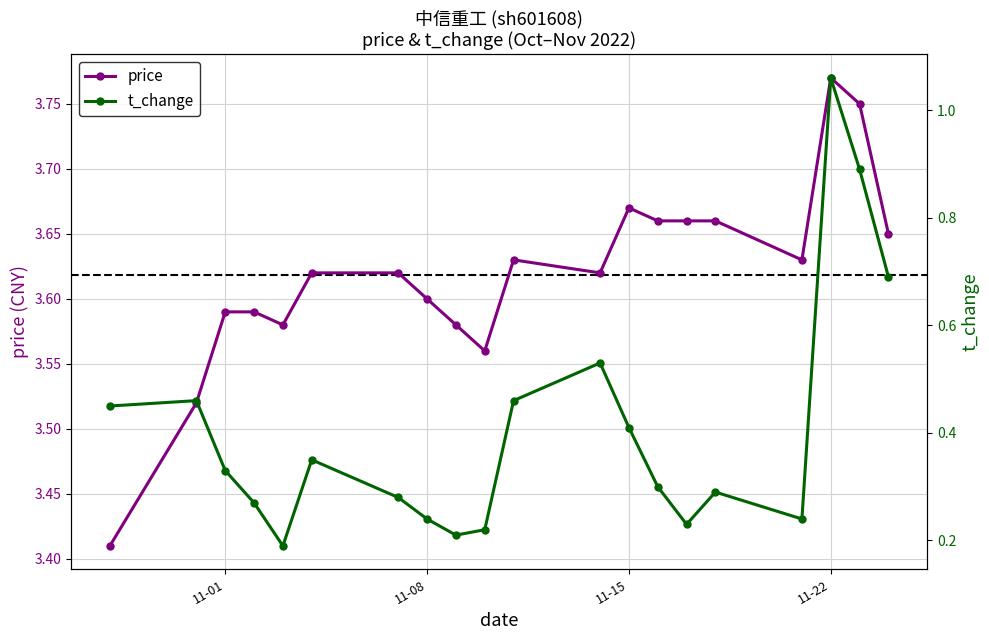

How many series are shown in this chart?

2